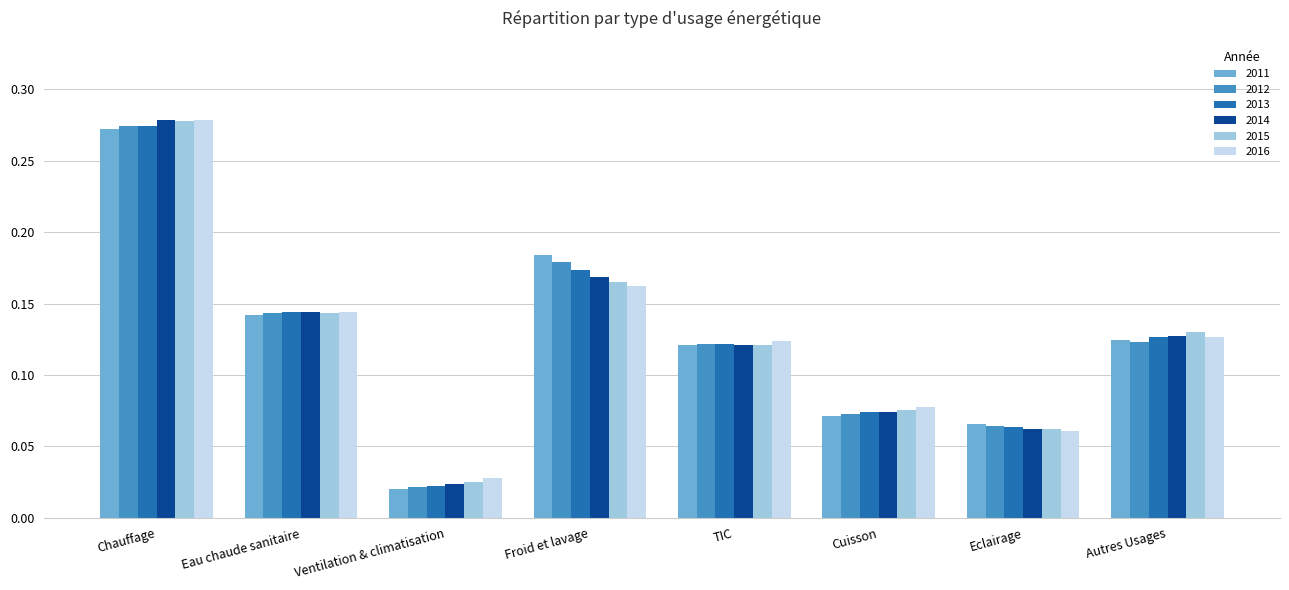

What is the label of the 3rd bar from the left?

Ventilation & climatisation